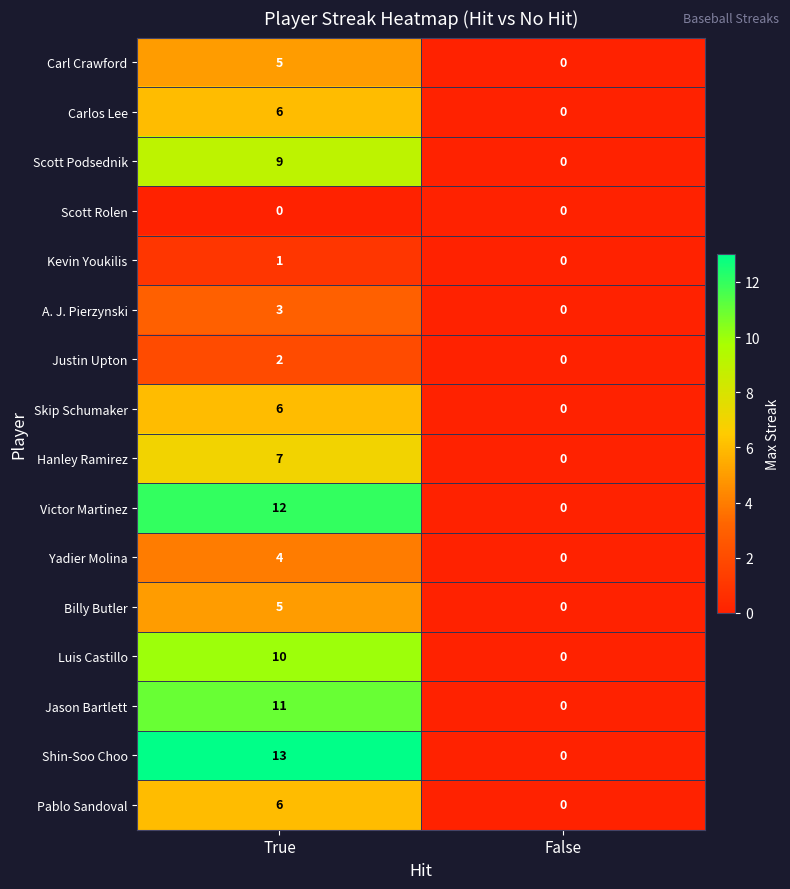

The value of Victor Martinez at True is 12. True or false?

True